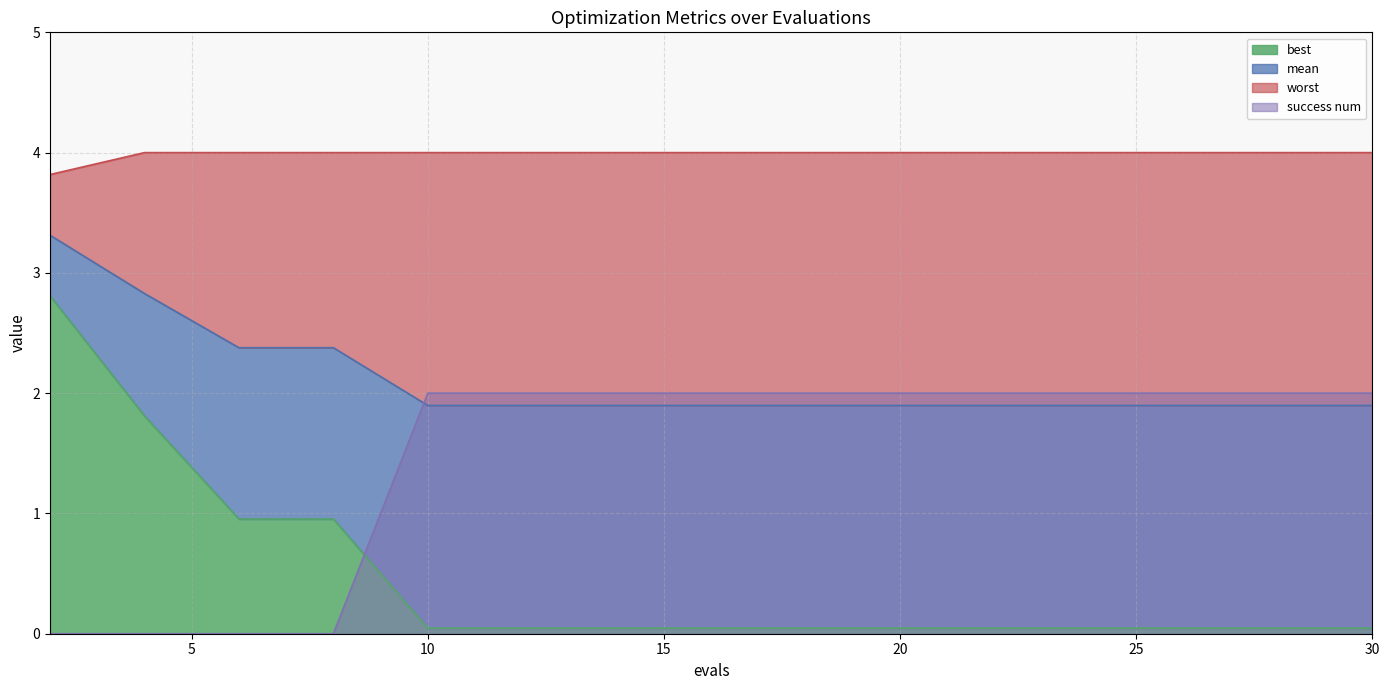

True or false: worst and best intersect in this chart.

False